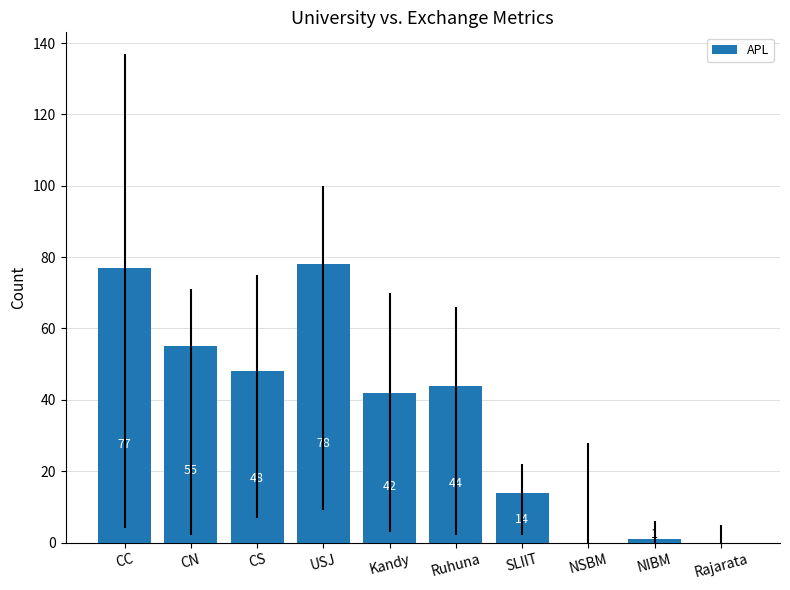

What is the maximum value shown in the chart?

78